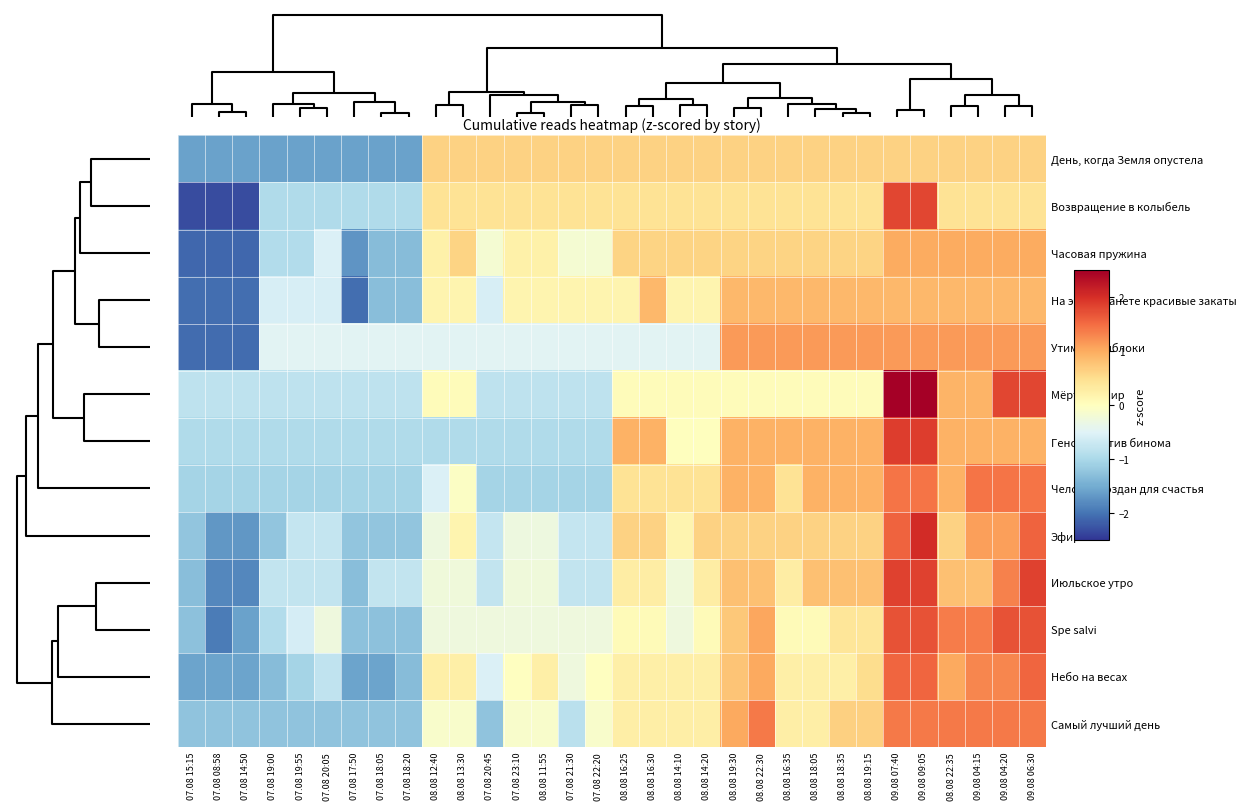

What is the maximum value shown in the chart?

2.7